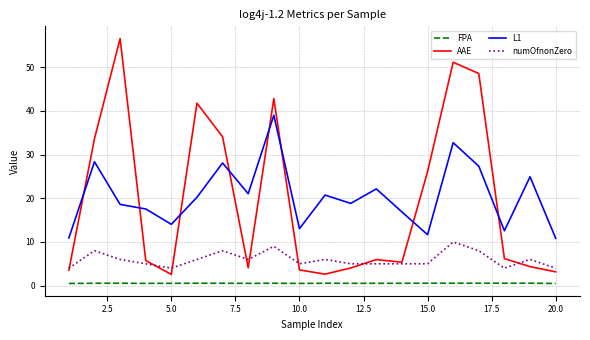

Rank the series by their maximum value, from highest to lowest.

AAE, L1, numOfnonZero, FPA